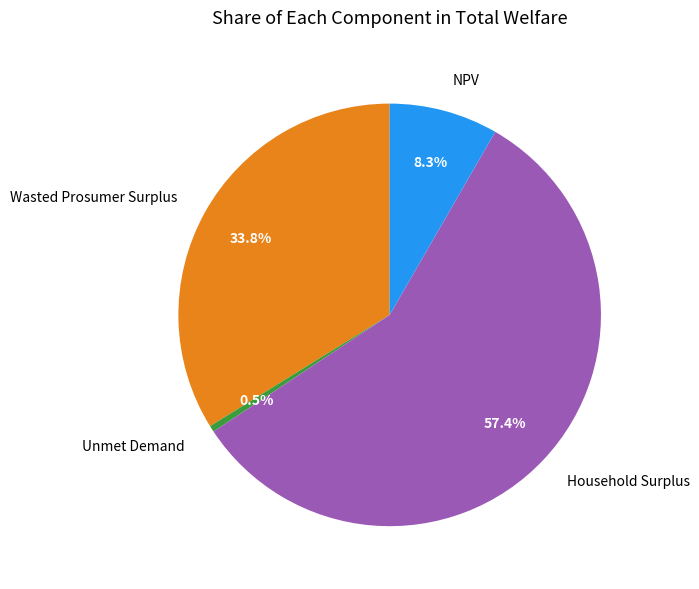

Does NPV account for over 50% of the chart?

No